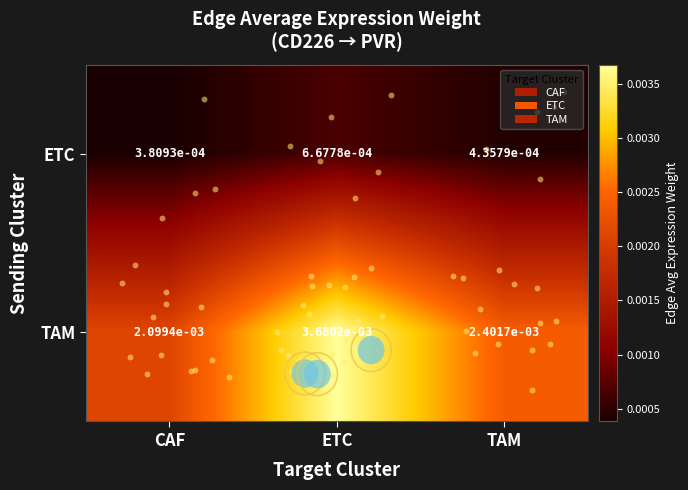

Which category has the lowest value in the TAM series?

CAF